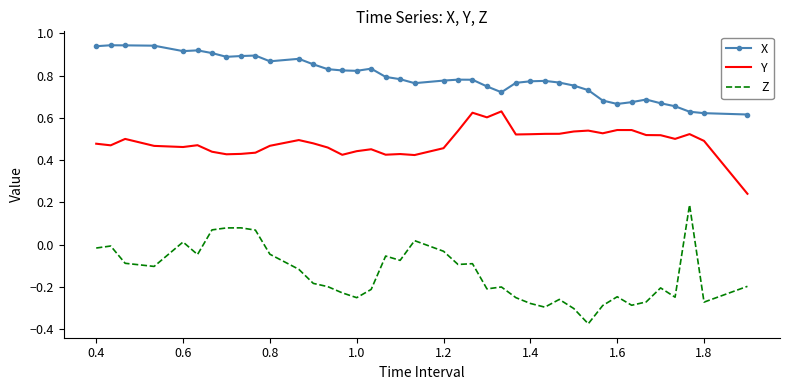

Which series has the widest spread of values?

Z